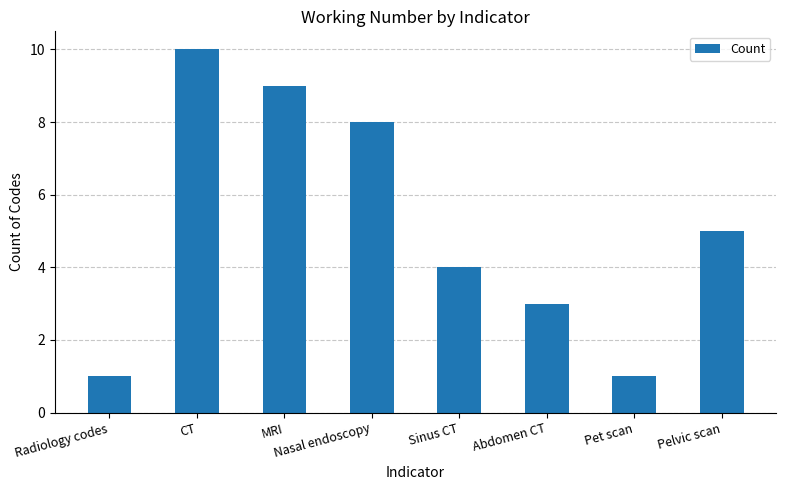

What is the value of the 1st bar from the left?

1